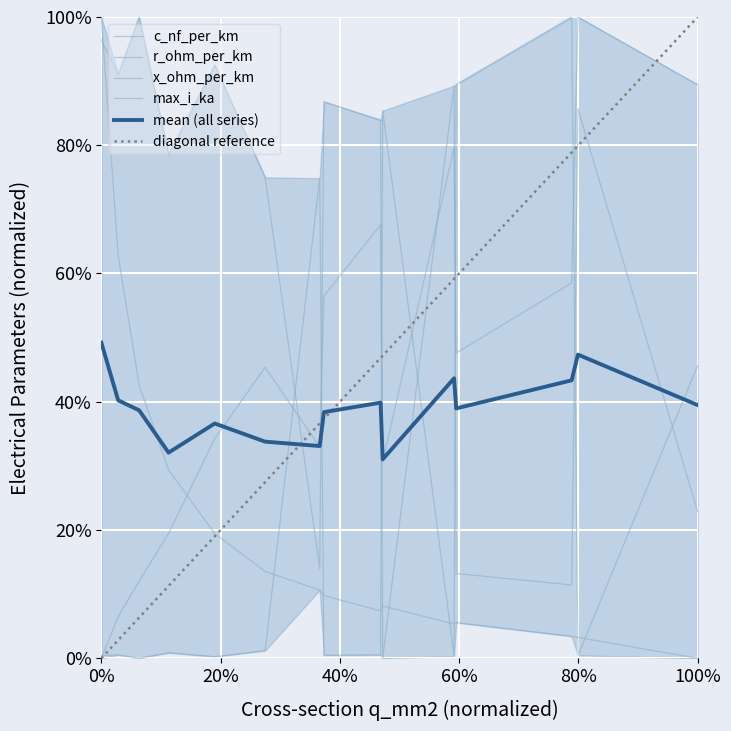

What is the value of the r_ohm_per_km point at the 10th from the left?

0.1